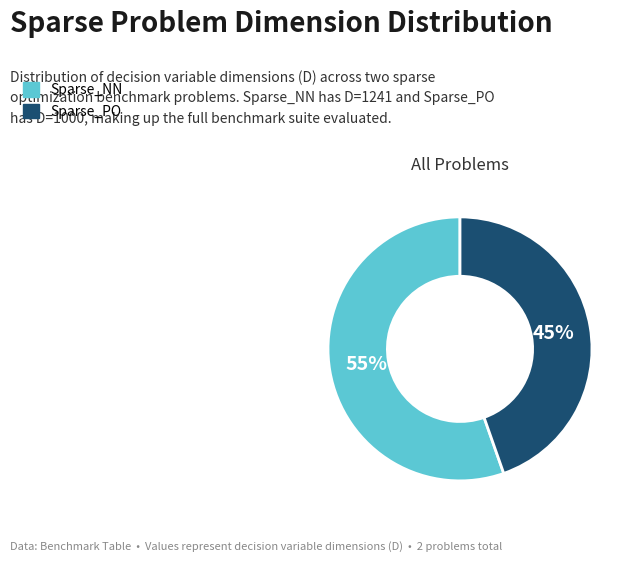

To the nearest percent, what is the combined percentage of Sparse_NN and Sparse_PO?

100%